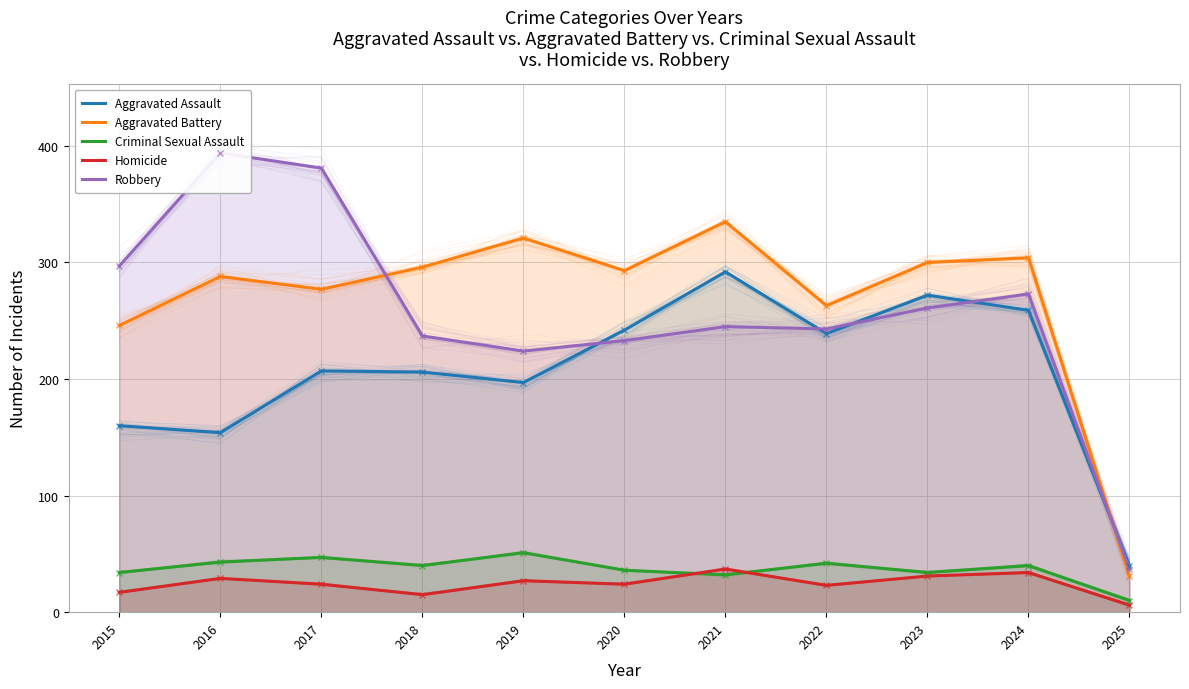

Reading right to left, transcribe all the data shown in this chart.

Aggravated Assault: 2025=40	2024=259	2023=272	2022=239	2021=292	2020=242	2019=197	2018=206	2017=207	2016=154	2015=160
Aggravated Battery: 2025=31	2024=304	2023=300	2022=263	2021=335	2020=293	2019=321	2018=296	2017=277	2016=288	2015=246
Criminal Sexual Assault: 2025=10	2024=40	2023=34	2022=42	2021=32	2020=36	2019=51	2018=40	2017=47	2016=43	2015=34
Homicide: 2025=6	2024=34	2023=31	2022=23	2021=37	2020=24	2019=27	2018=15	2017=24	2016=29	2015=17
Robbery: 2025=37	2024=273	2023=261	2022=243	2021=245	2020=233	2019=224	2018=237	2017=381	2016=394	2015=297